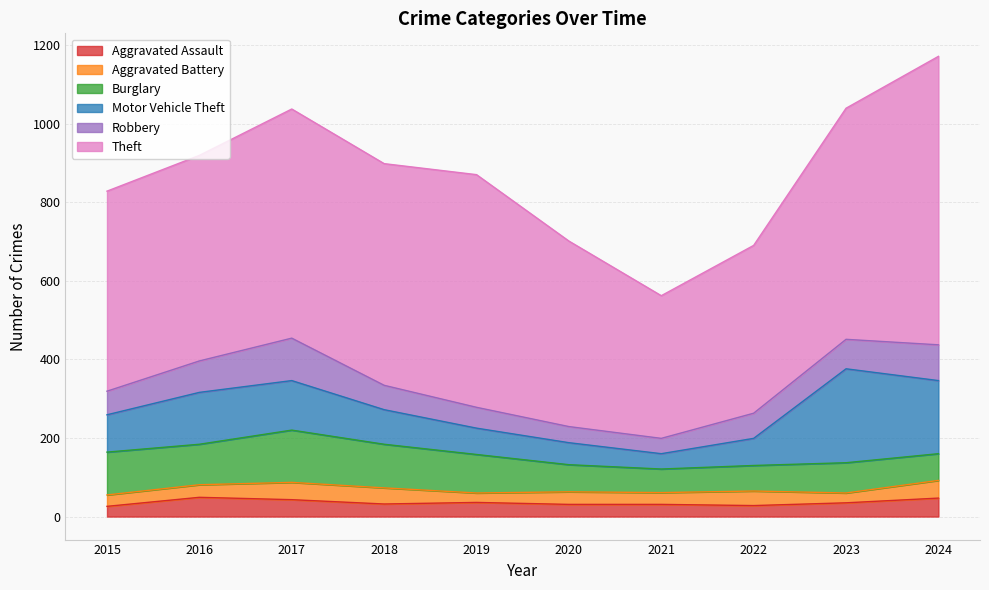

True or false: Aggravated Assault has a value of 32 at 2018.

True